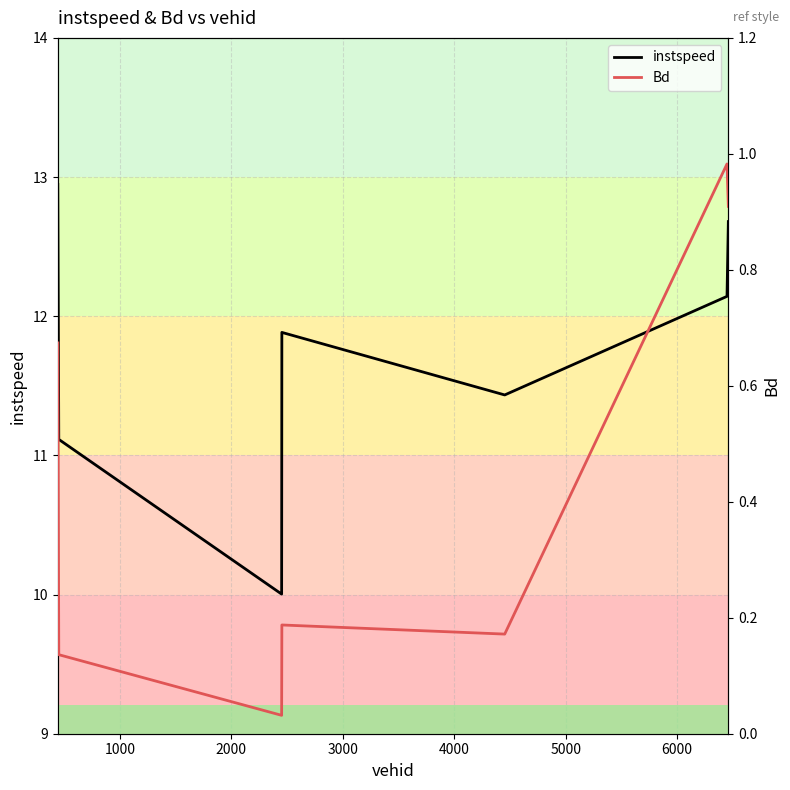

What is the difference between the second highest and minimum values in the Bd series?

0.9